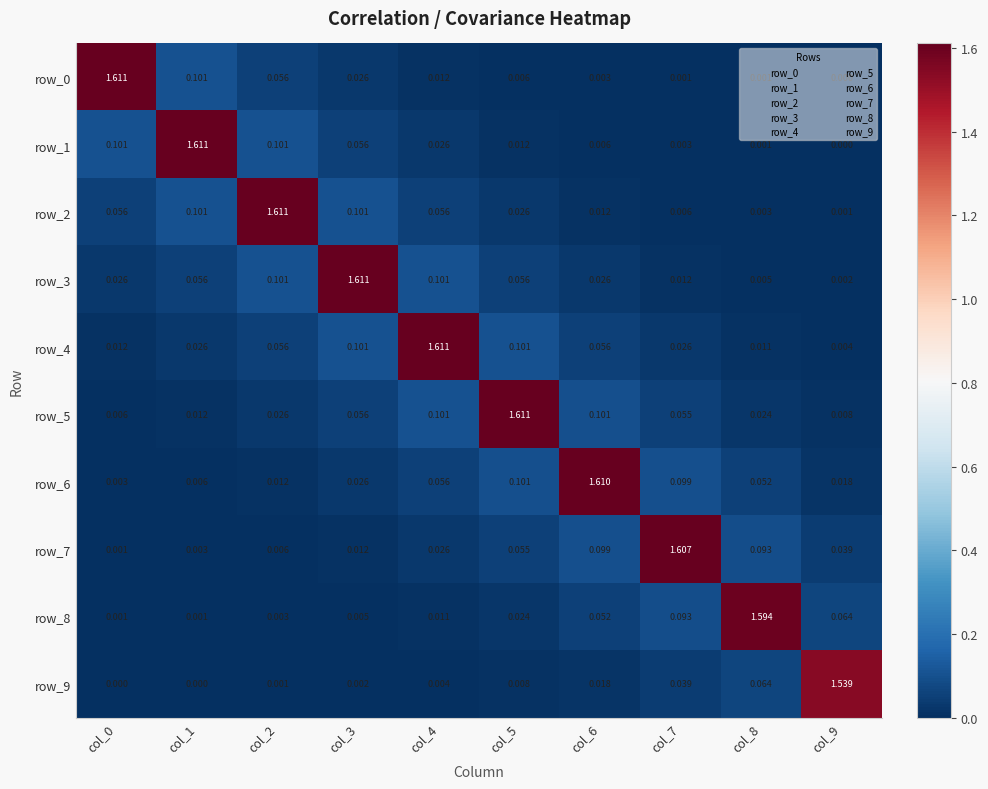

Is the value of row_5 at col_2 greater than the value of row_1 at col_5?

Yes